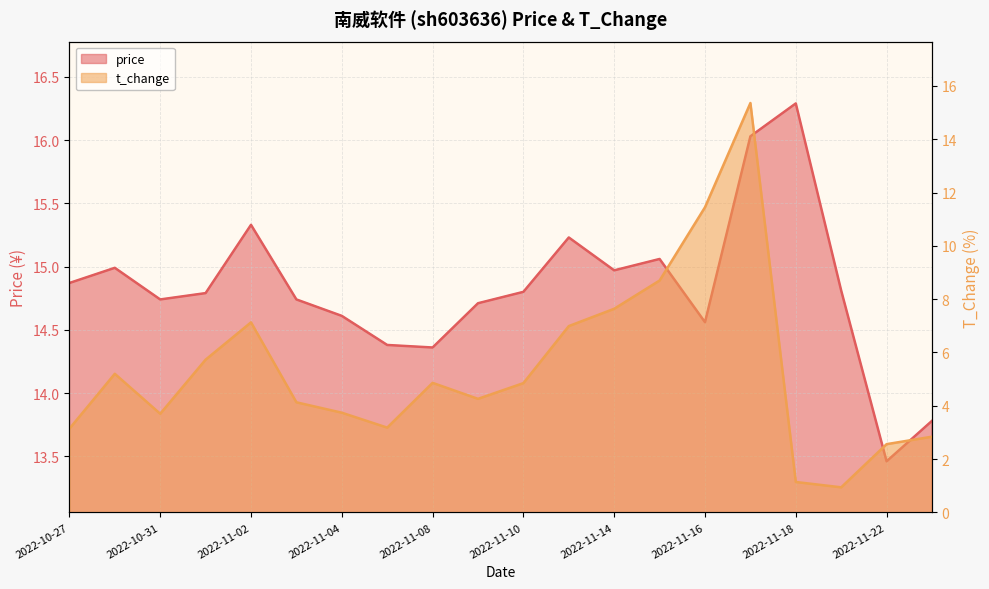

Which series has the largest total across all categories?

price